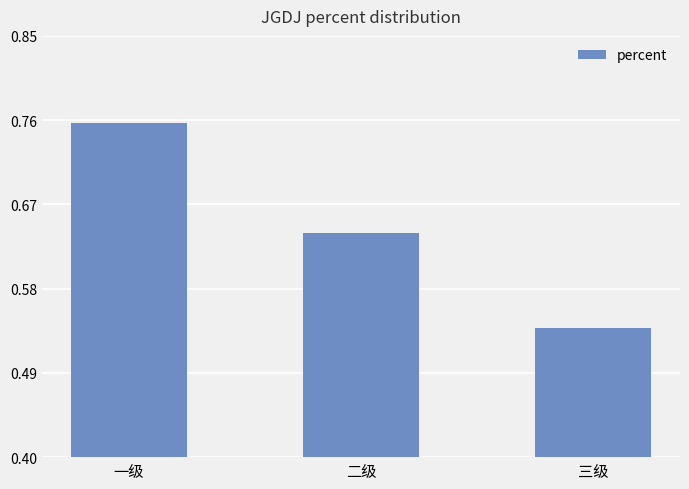

What is the change in value from 二级 to 三级?

-0.1